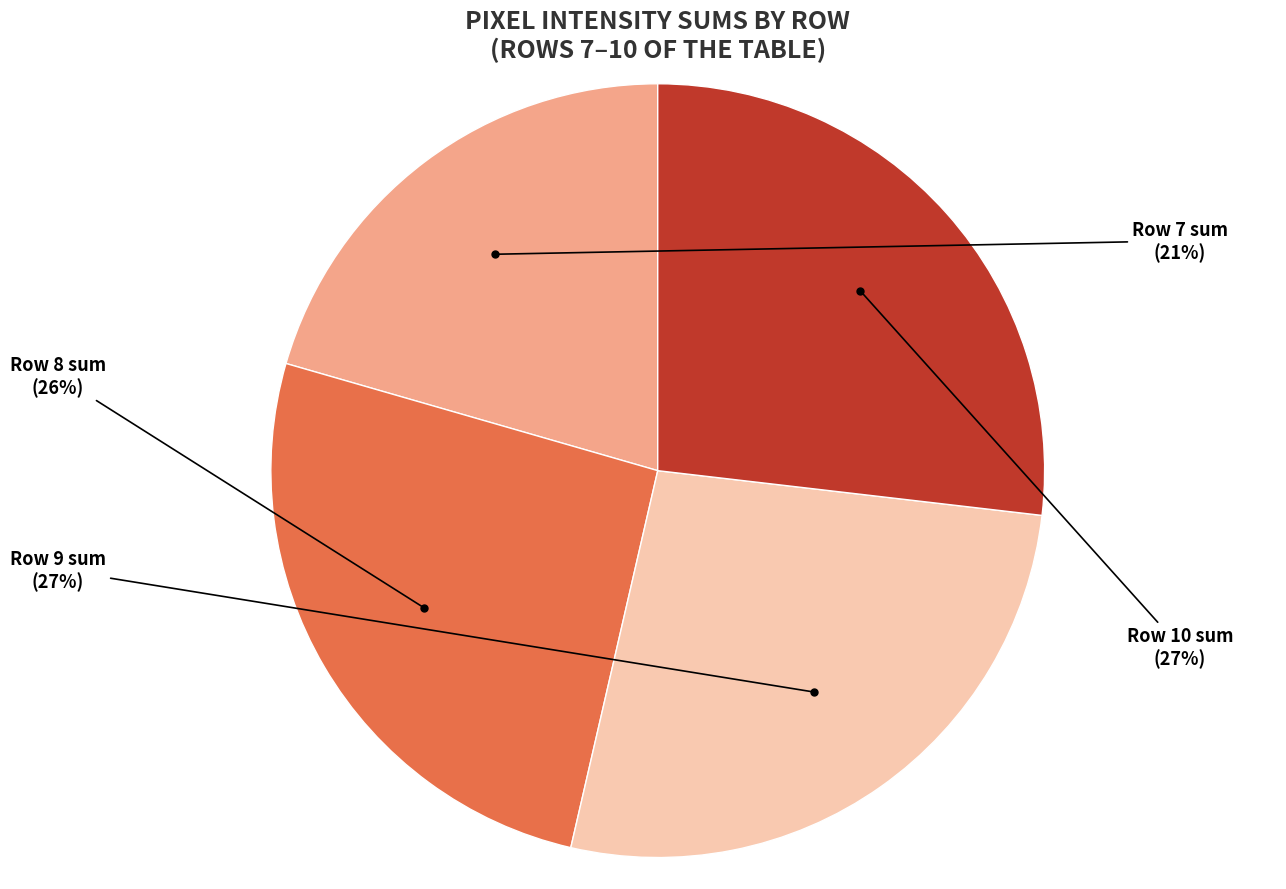

Is it true that Row 10 sum is 19% of the pie?

False